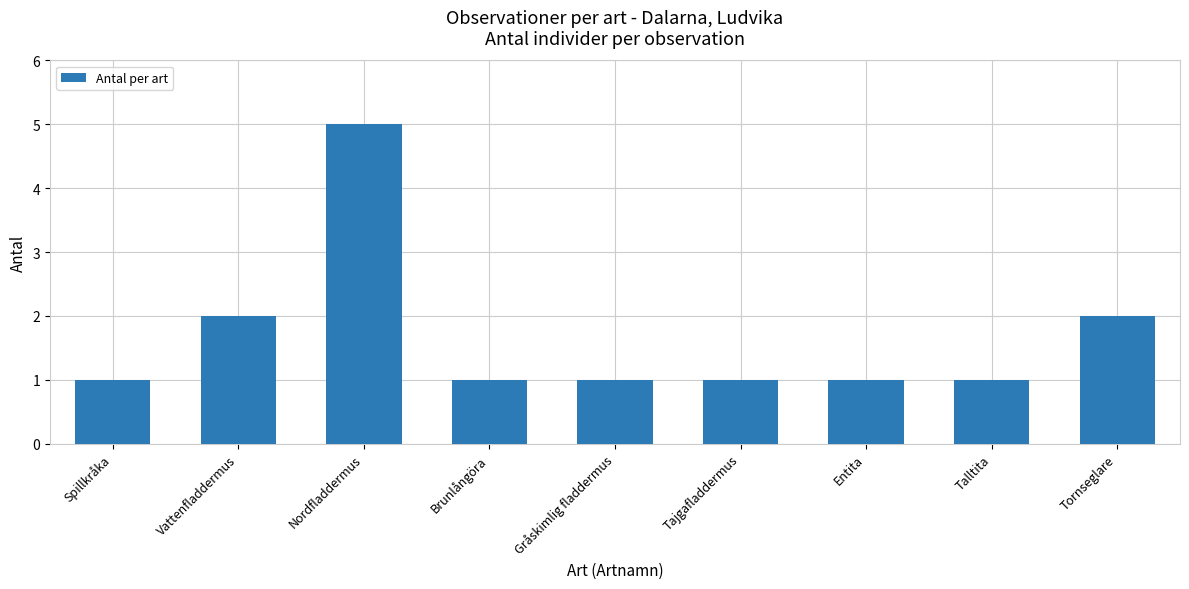

Reading left to right, list all the values displayed in this chart.

1	2	5	1	1	1	1	1	2